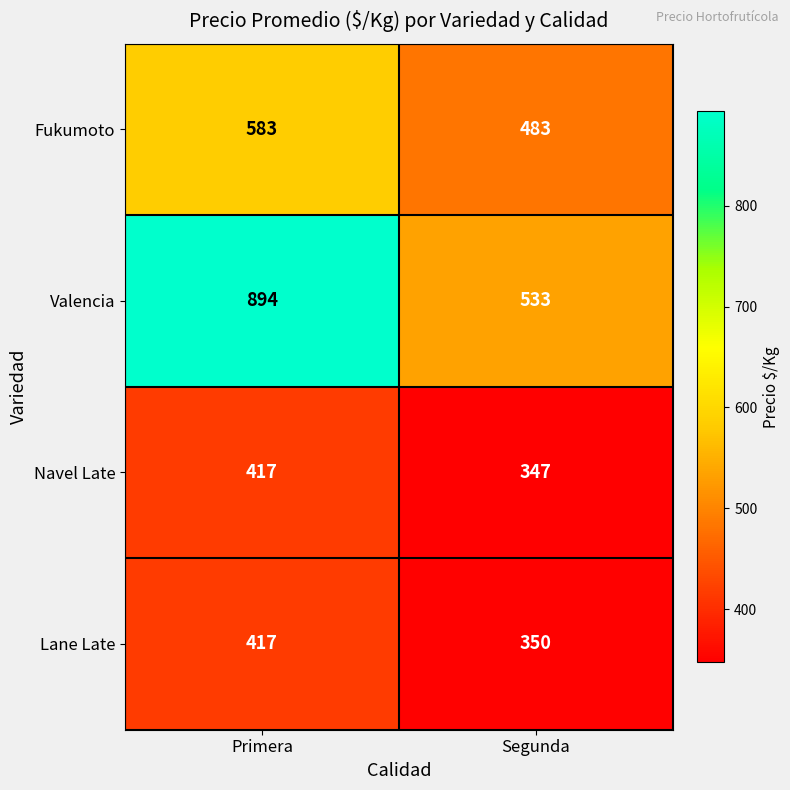

How many categories are shown in the chart?

2